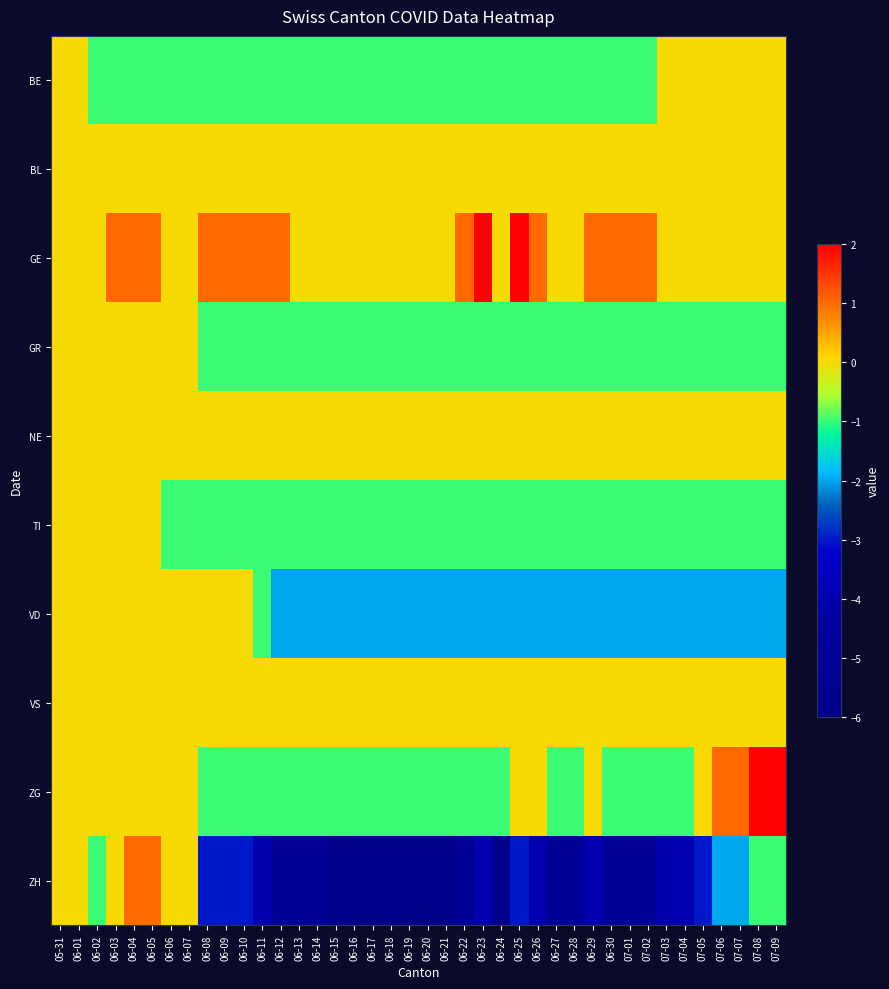

Between 06-02 and 06-08, which series saw the biggest shift?

ZH